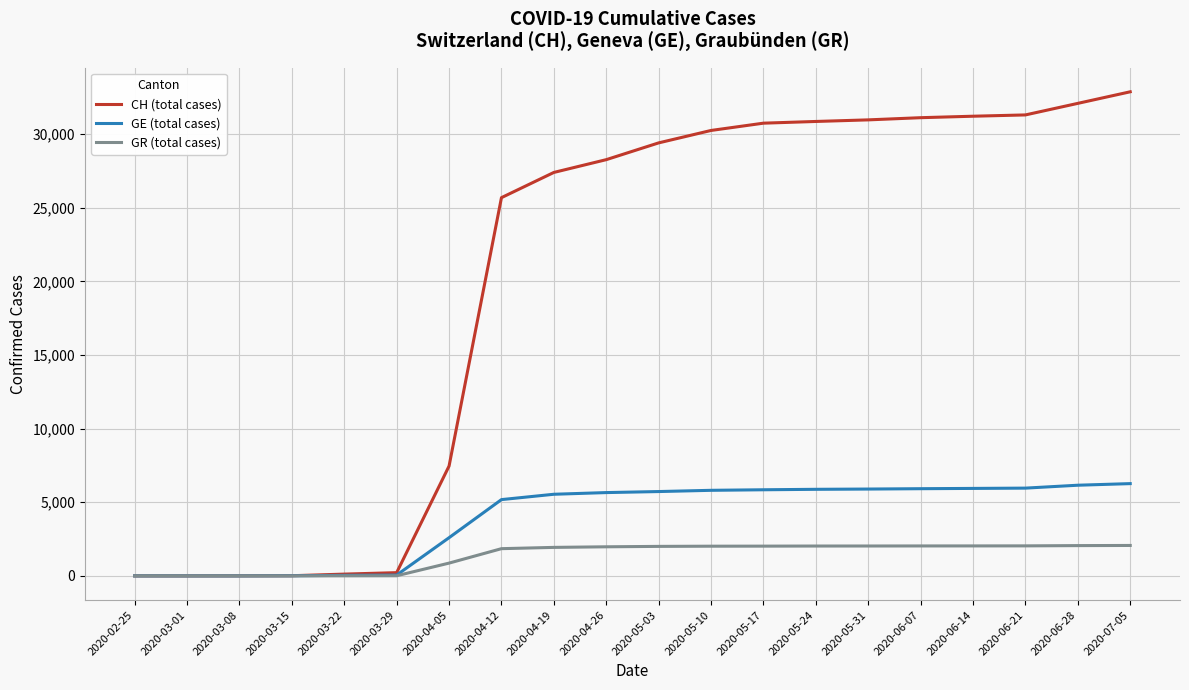

What is the maximum value for CH (total cases)?

32877